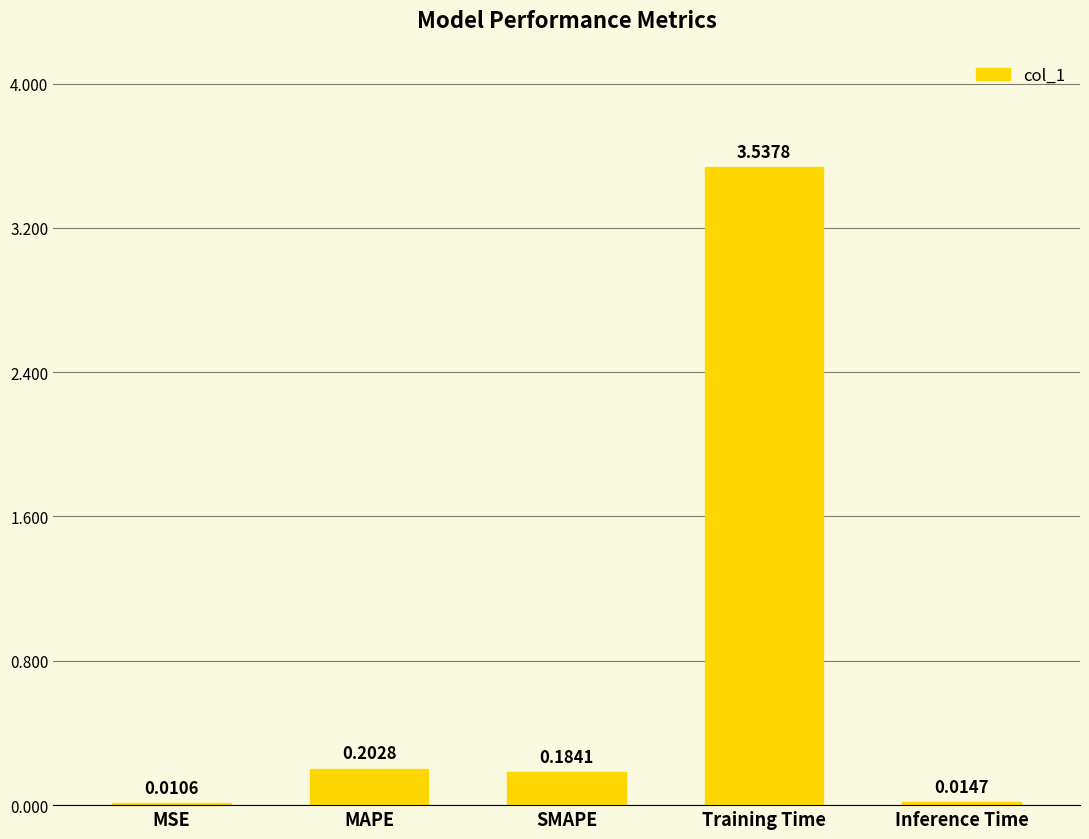

At which label is the value closest to 1?

MAPE